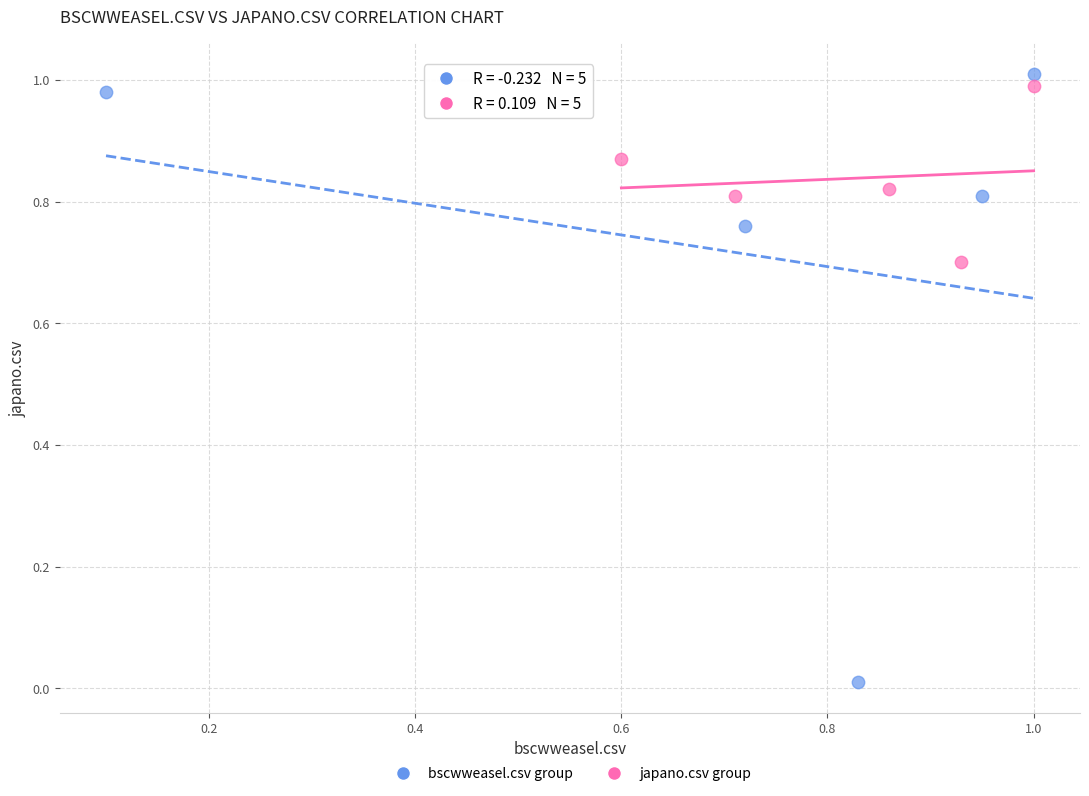

Which series contains the lowest Y value?

bscwweasel.csv group